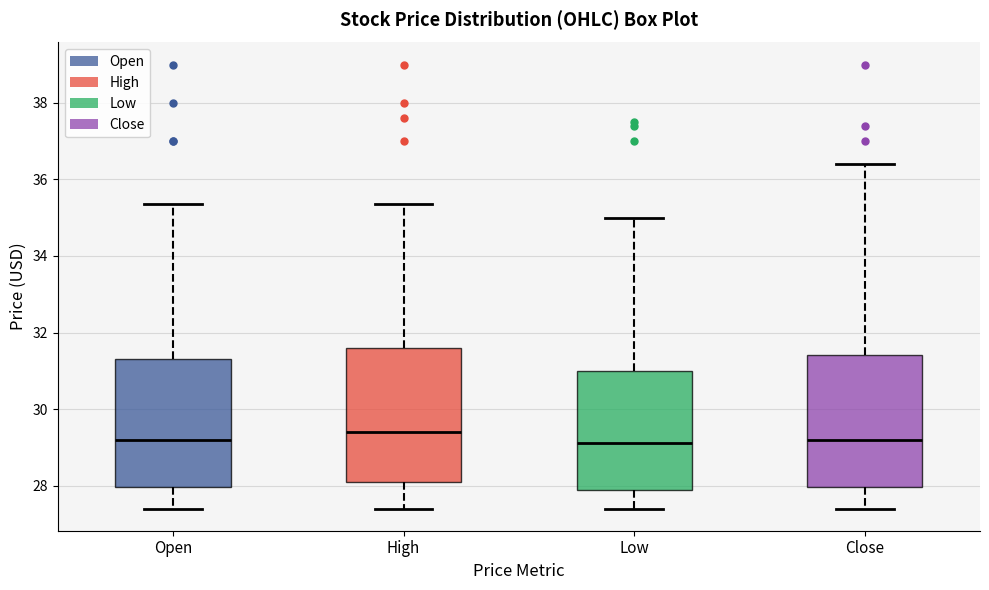

Reading left to right, transcribe this box plot: for each box, give where its median line is, the range the box spans, and where its two whiskers end, as read against the y-axis. The values are not printed on the chart, so give them approximately, as read against the axis.

Open: median 29.2, box 28.0 to 31.4, whiskers 27.4 to 35.4
High: median 29.4, box 28.2 to 31.6, whiskers 27.4 to 35.4
Low: median 29.2, box 27.8 to 31.0, whiskers 27.4 to 35.0
Close: median 29.2, box 28.0 to 31.4, whiskers 27.4 to 36.4